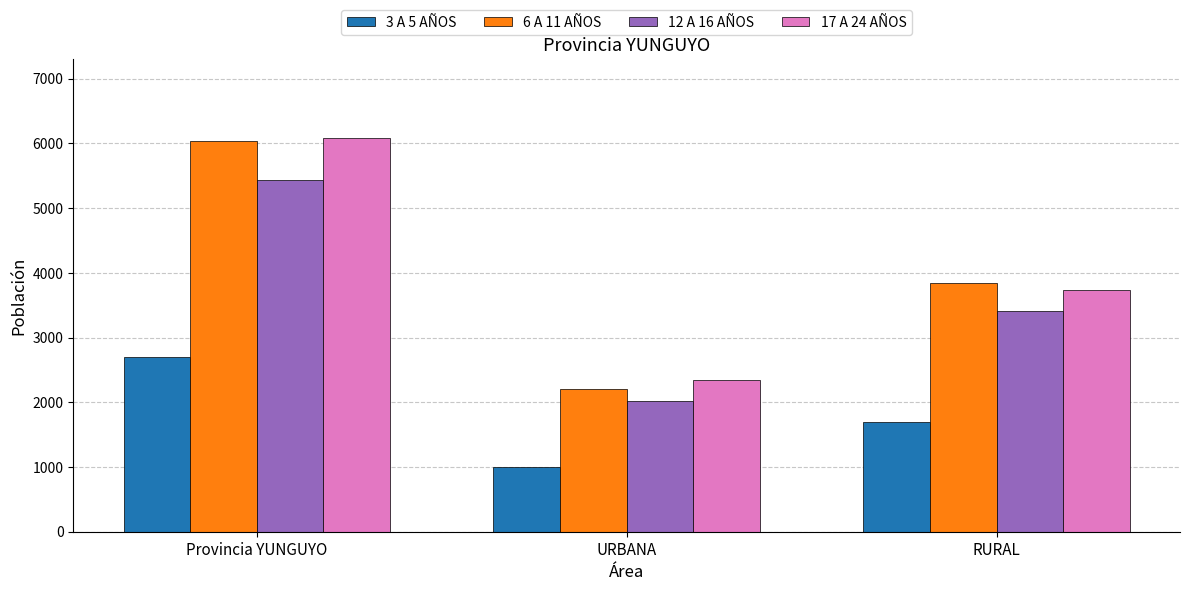

Reading left to right, list all the values displayed in this chart.

3 A 5 AÑOS: 2692	995	1697
6 A 11 AÑOS: 6043	2206	3837
12 A 16 AÑOS: 5430	2018	3412
17 A 24 AÑOS: 6079	2342	3737